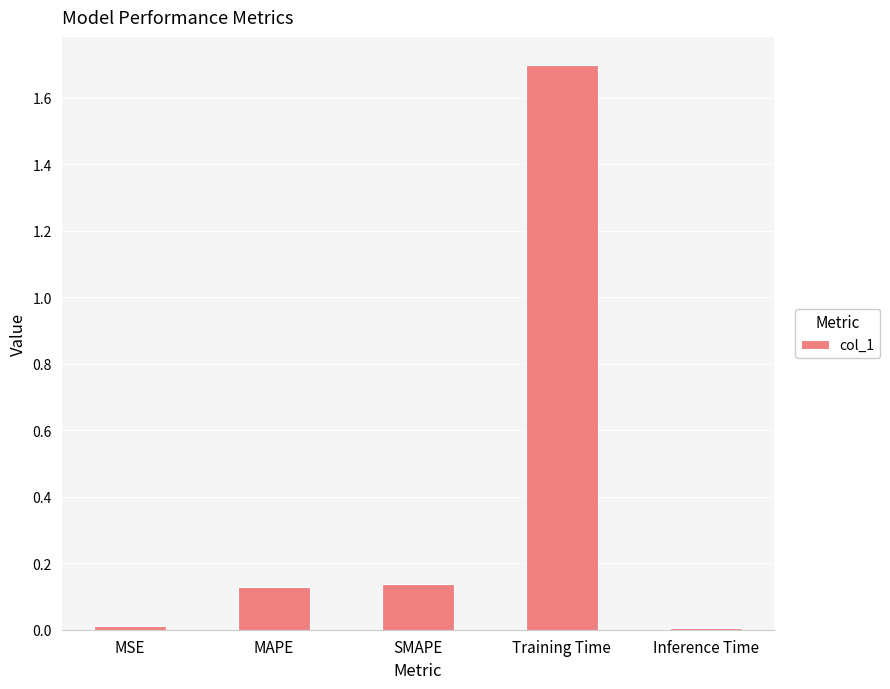

What is the difference between the maximum and minimum values?

1.7